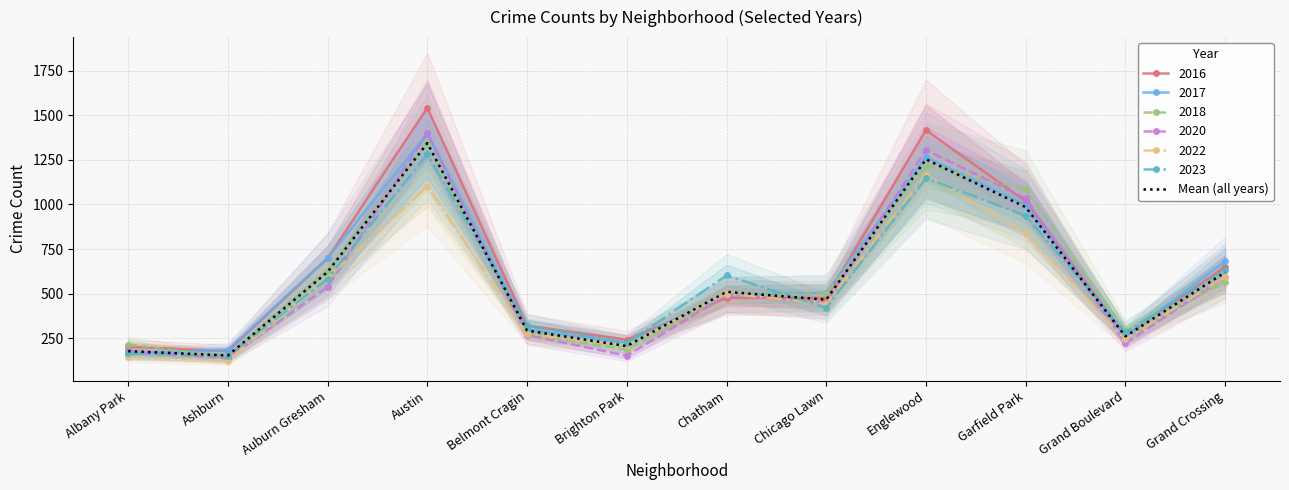

What is the approximate value at Grand Boulevard?

260.5